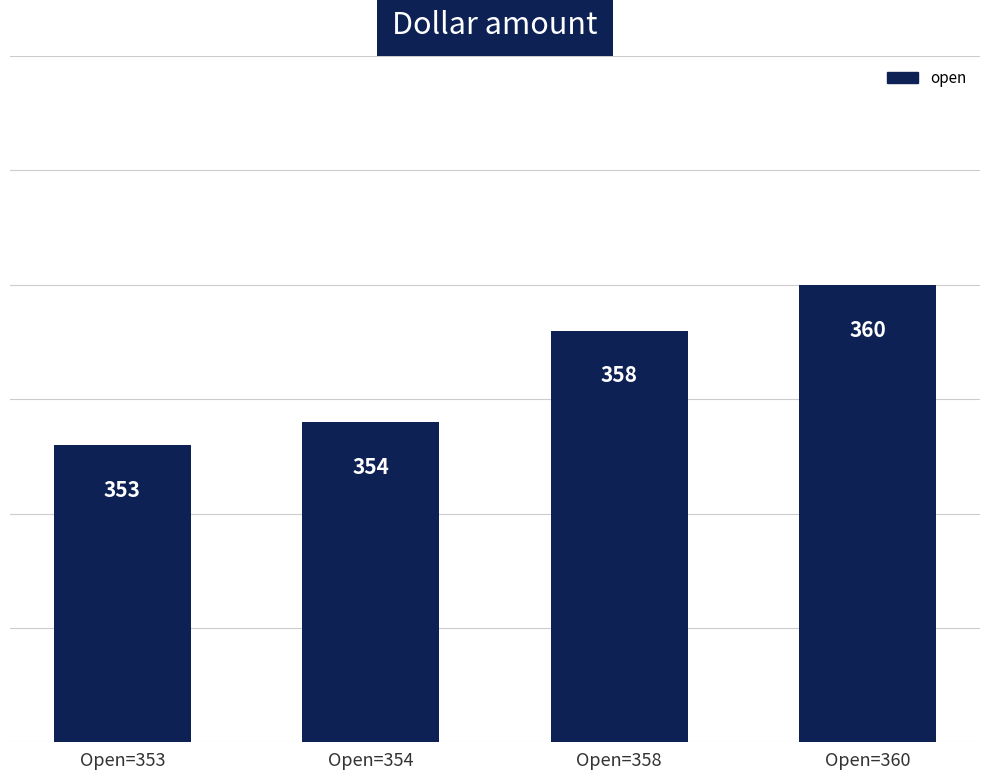

Is it true that the value at Open=353 is 155?

False